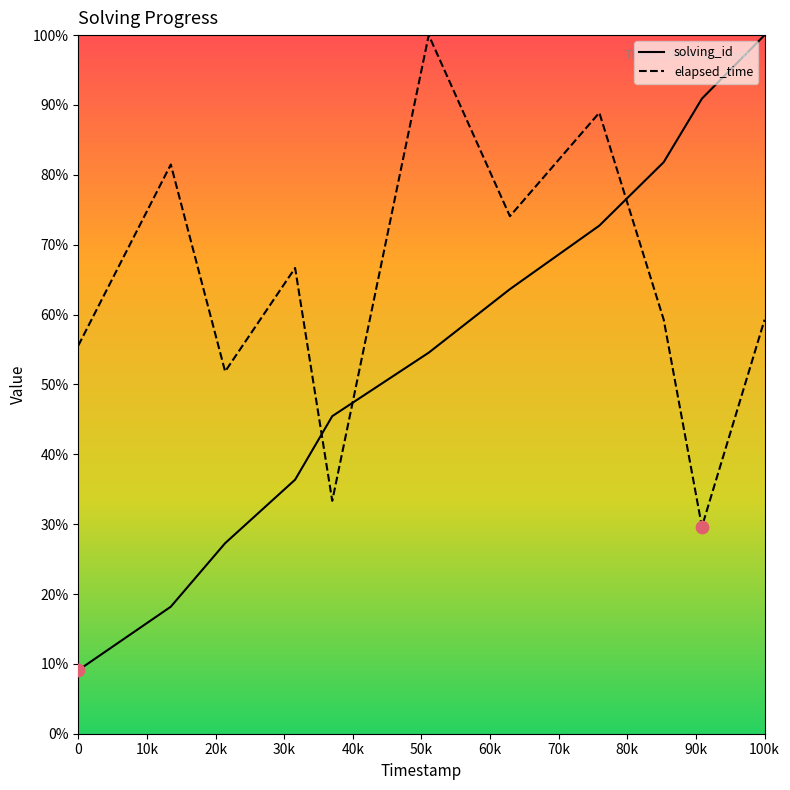

True or false: elapsed_time and solving_id intersect in this chart.

True